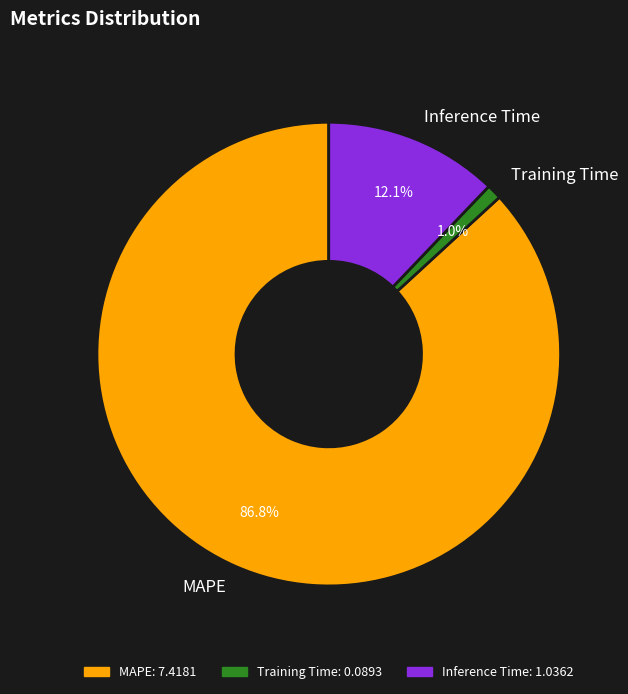

What percentage is the Inference Time slice, to the nearest percent?

12%